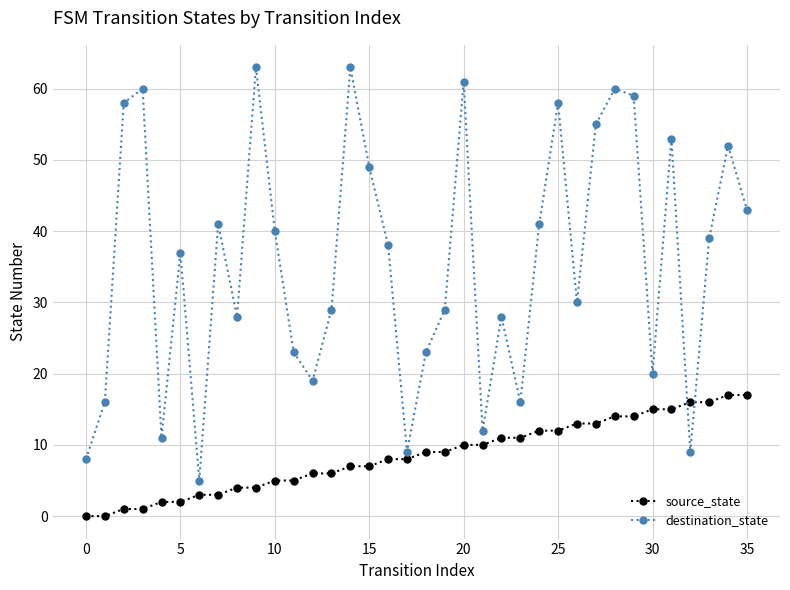

Reading left to right, transcribe all the data shown in this chart.

source_state: 0	0	1	1	2	2	3	3	4	4	5	5	6	6	7	7	8	8	9	9	10	10	11	11	12	12	13	13	14	14	15	15	16	16	17	17
destination_state: 8	16	58	60	11	37	5	41	28	63	40	23	19	29	63	49	38	9	23	29	61	12	28	16	41	58	30	55	60	59	20	53	9	39	52	43